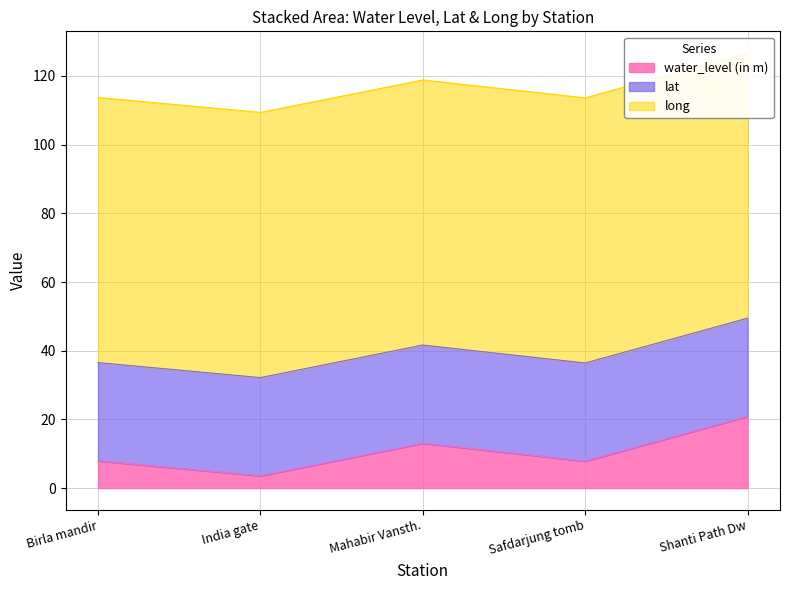

The water_level (in m) series shows 20.9 at Shanti Path Dw. True or false?

True